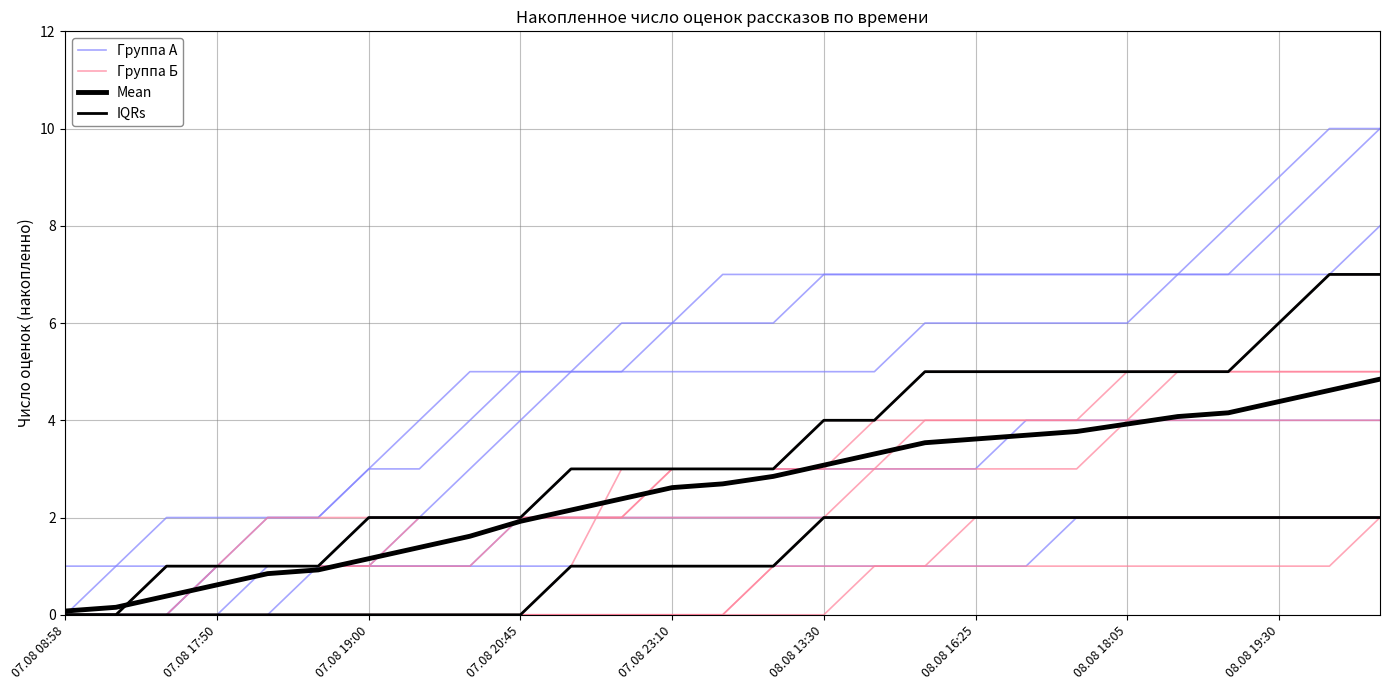

Does the chart display data point markers on the line(s)?

No